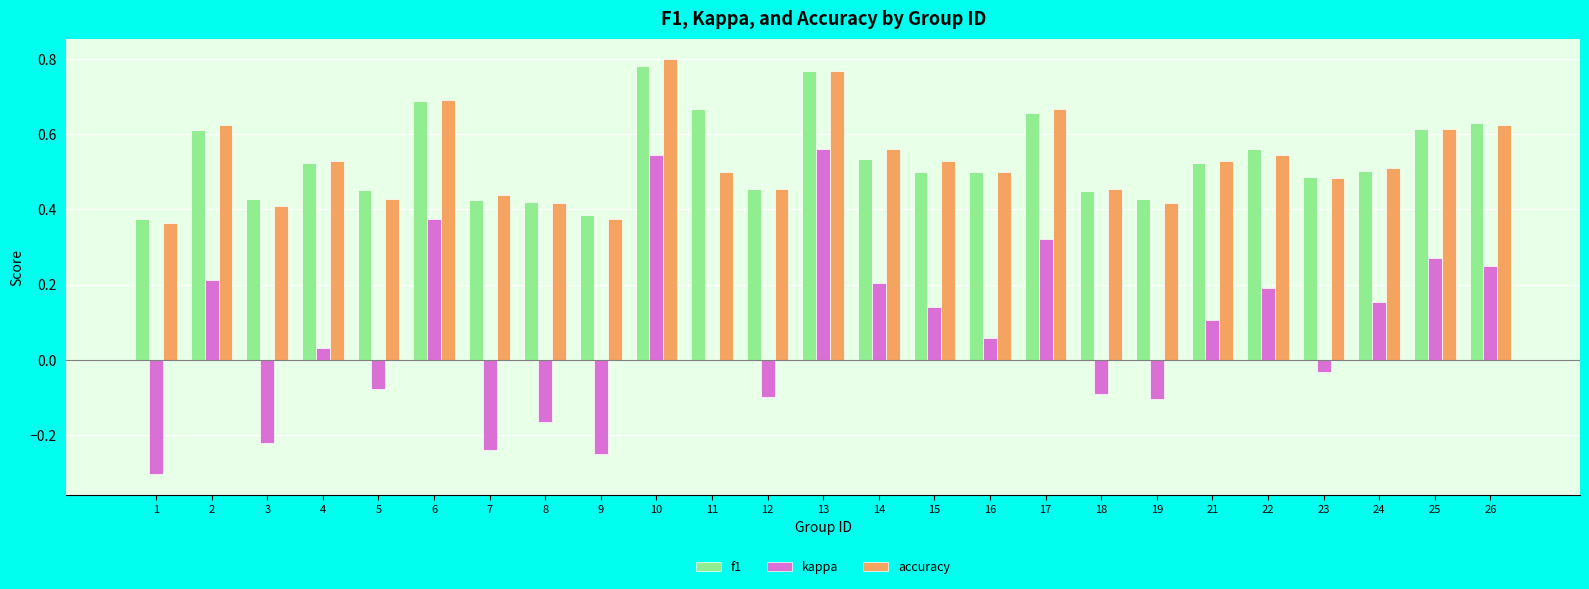

Which label corresponds to the largest value in the chart?

10